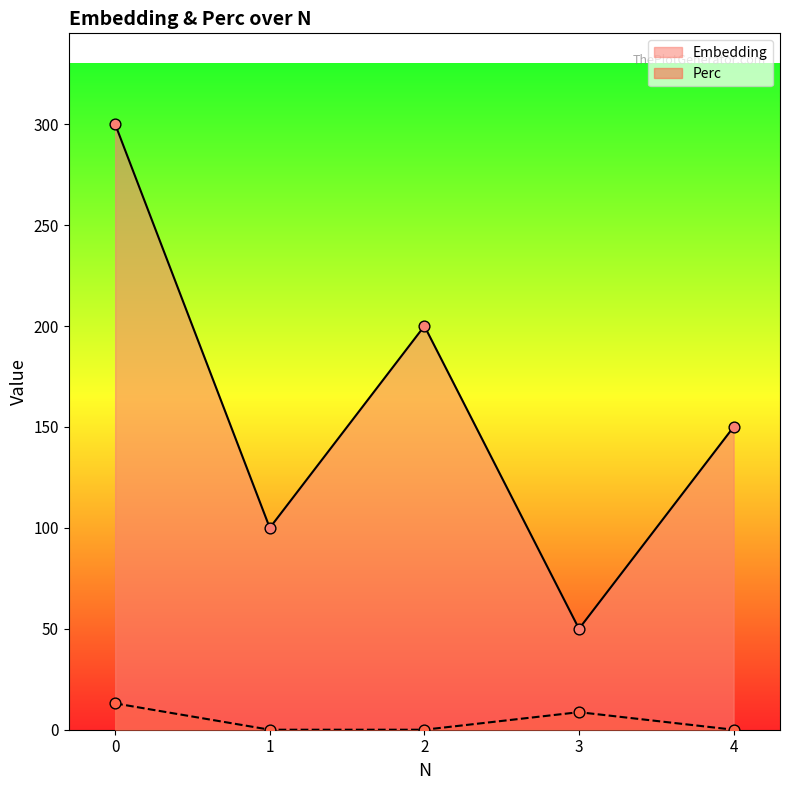

What are all the series names shown in the legend?

Embedding, Perc